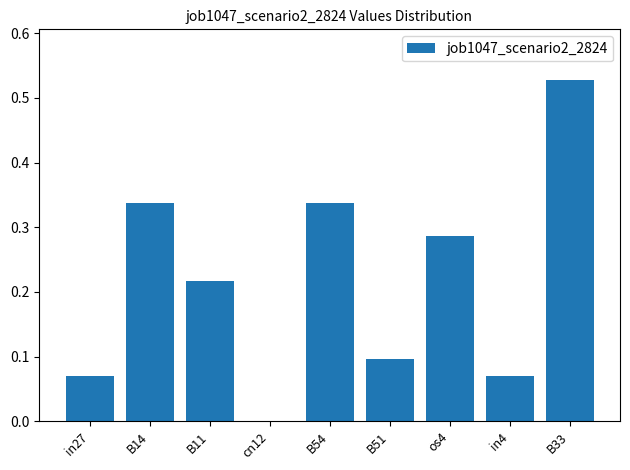

What is the change in value from in27 to B14?

+0.3